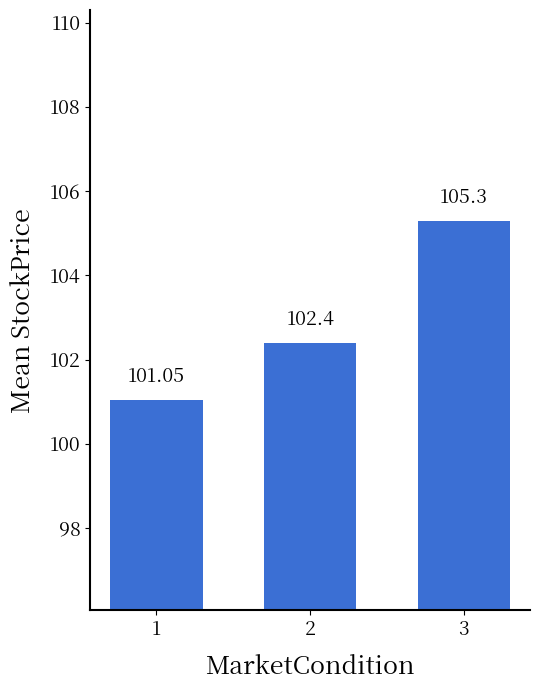

True or false: the data shows 105.3 at 3.

True